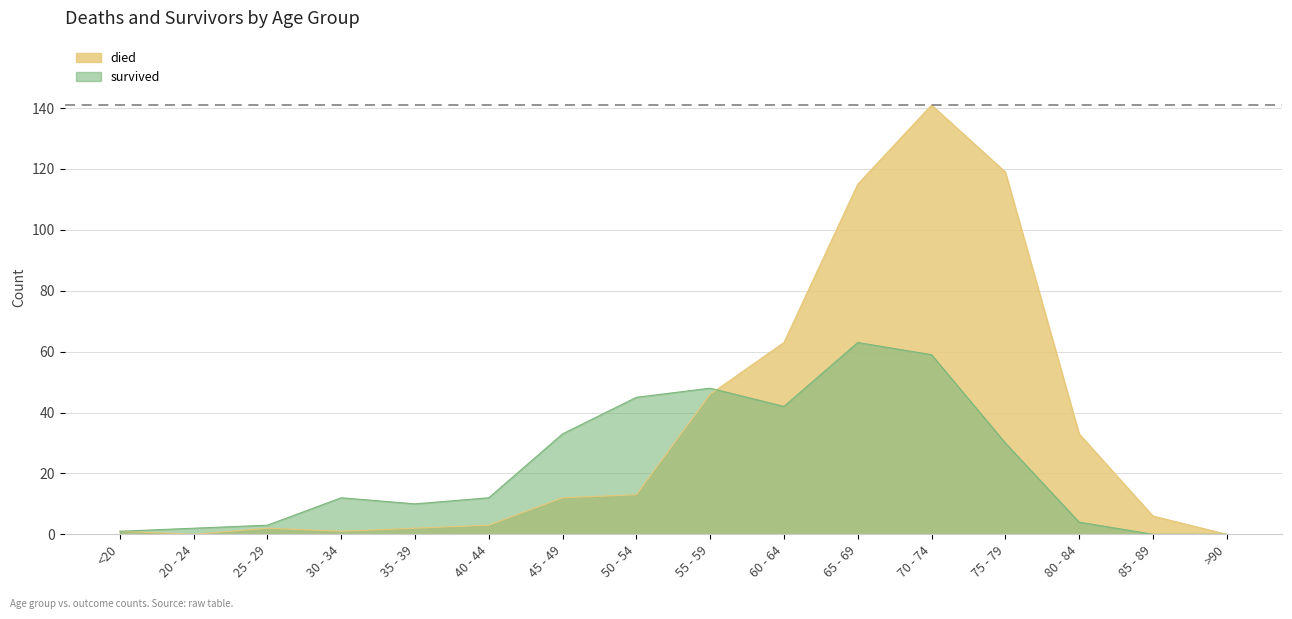

Which series has the widest spread of values?

died